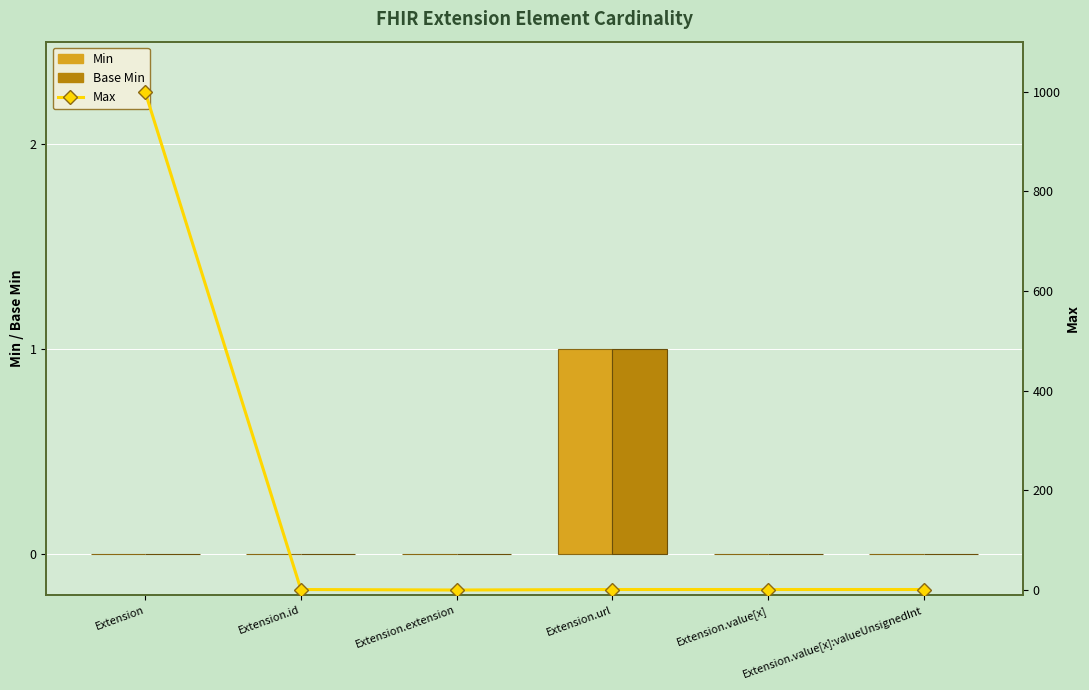

What is the highest value of the Max series?

999